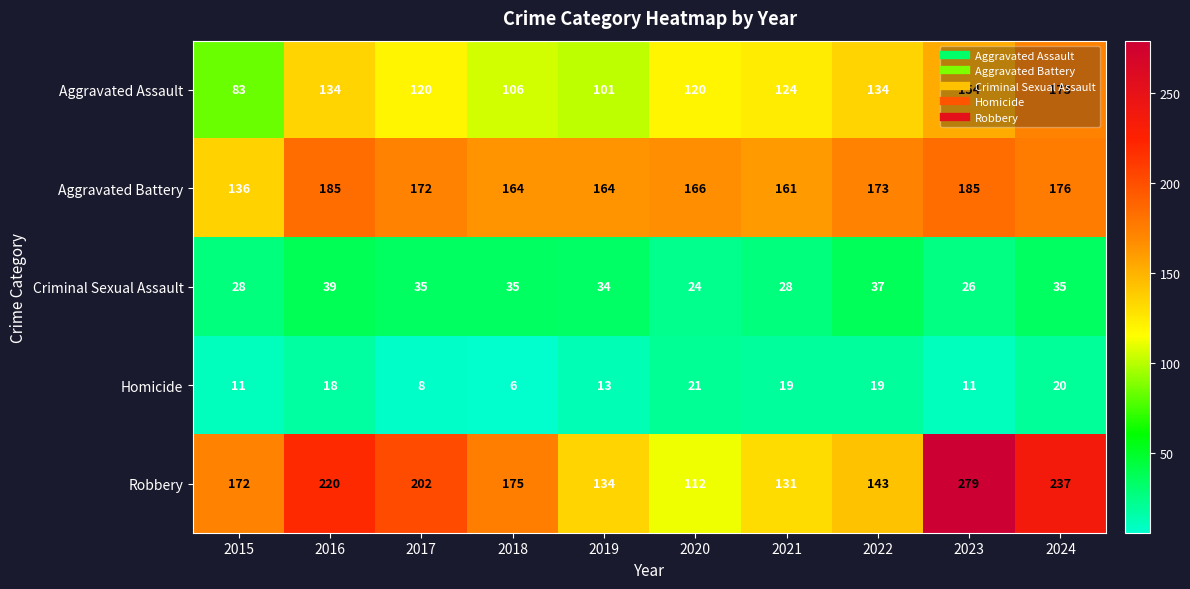

What is the greatest value displayed?

279